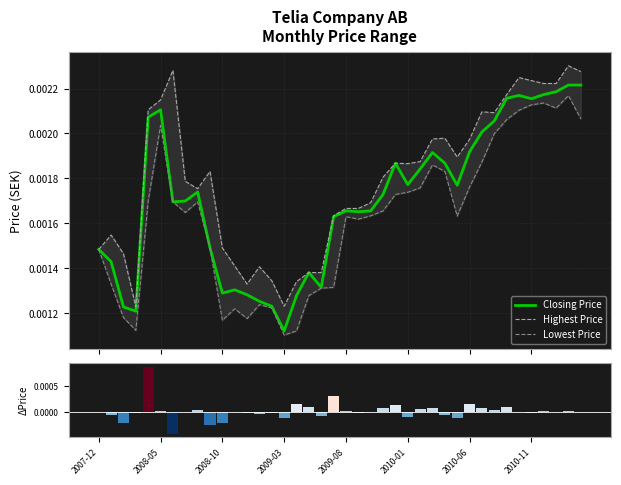

Which has a higher value, 29 or 21?

29